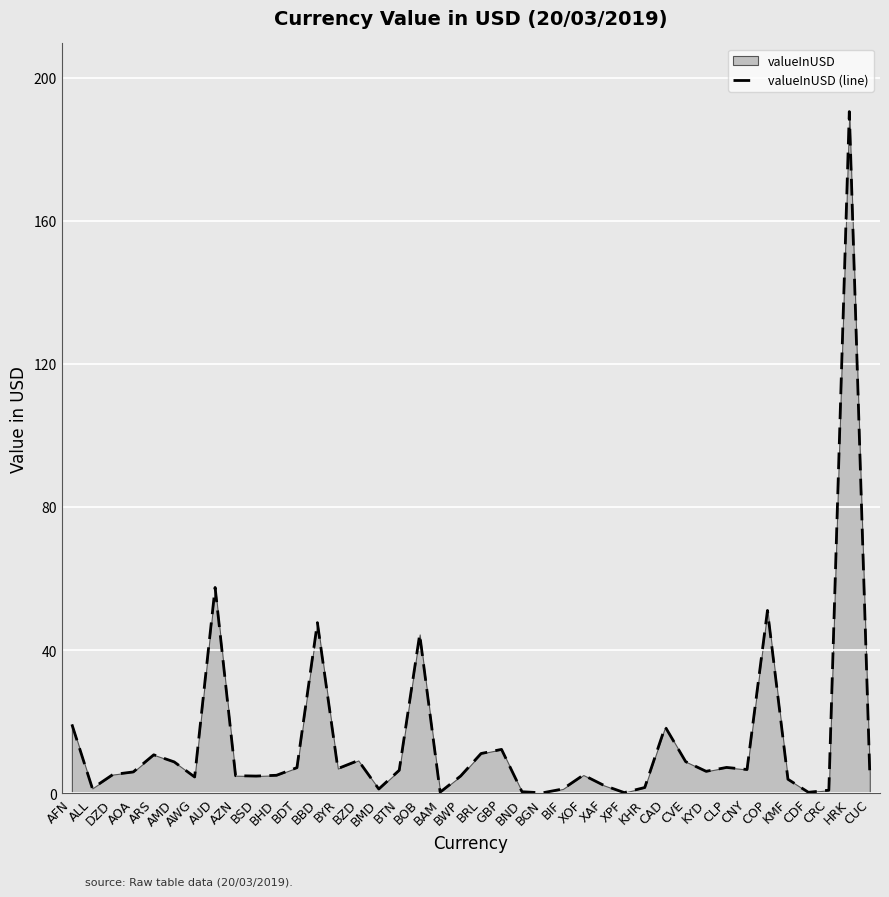

What is the sum of the values at BND and KMF?

4.3